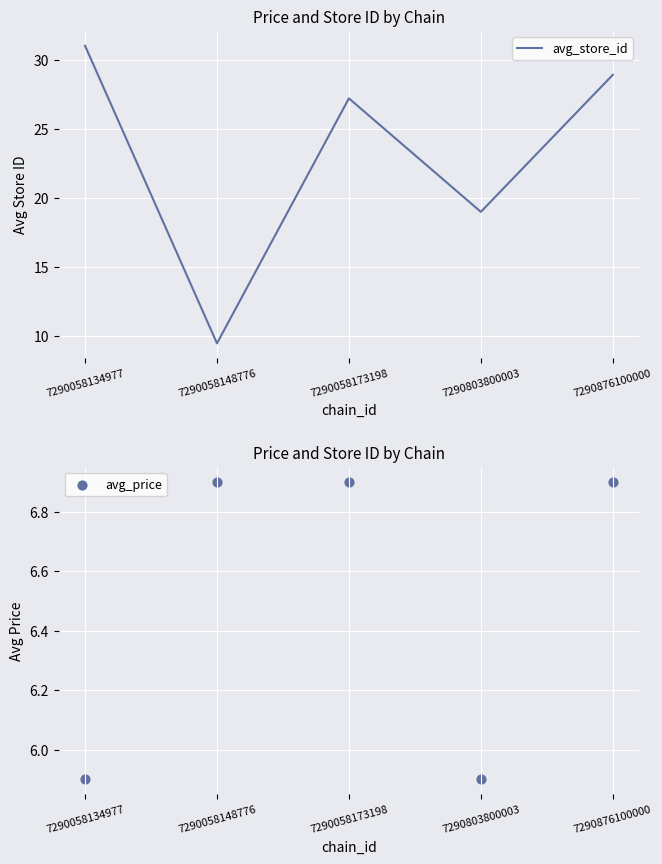

At which category is the sum across all series the highest?

7290058134977